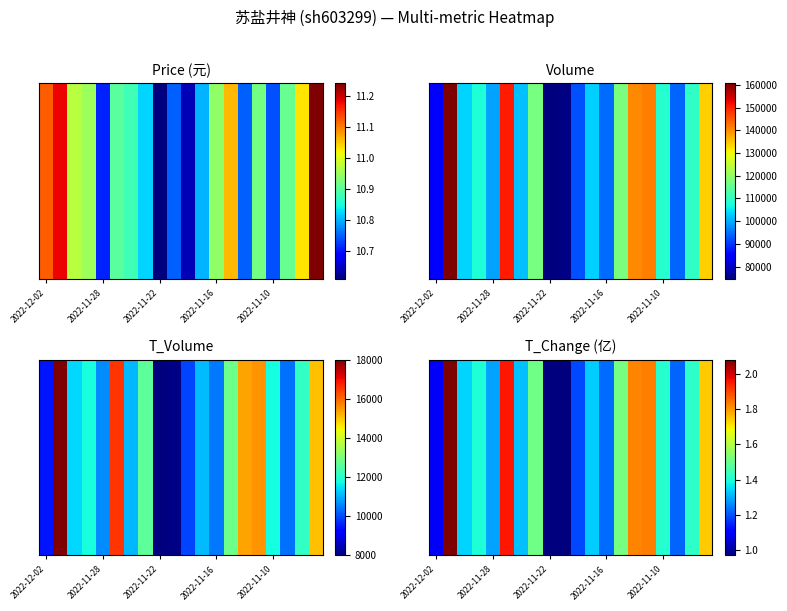

The value of price at volume is 4.2. True or false?

False